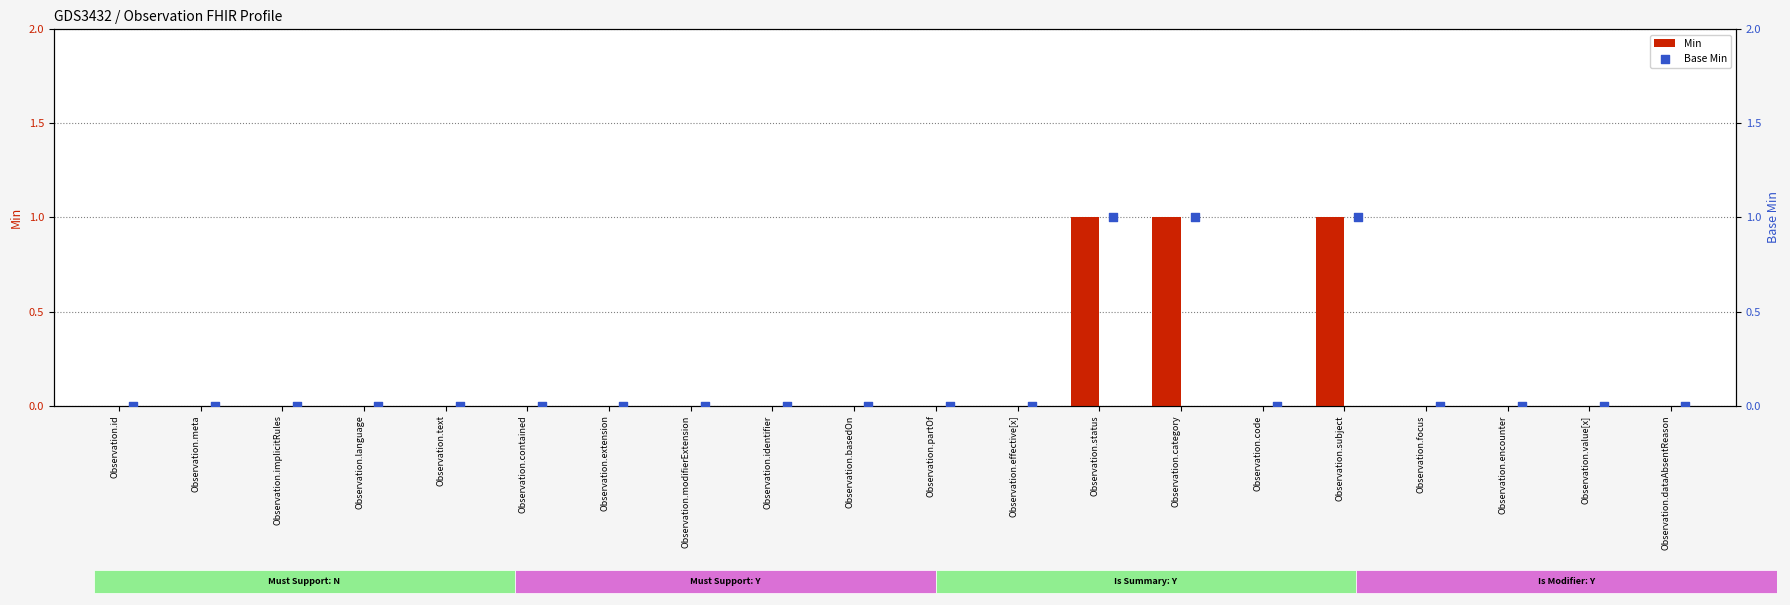

At how many categories does at least one series exceed 0?

3